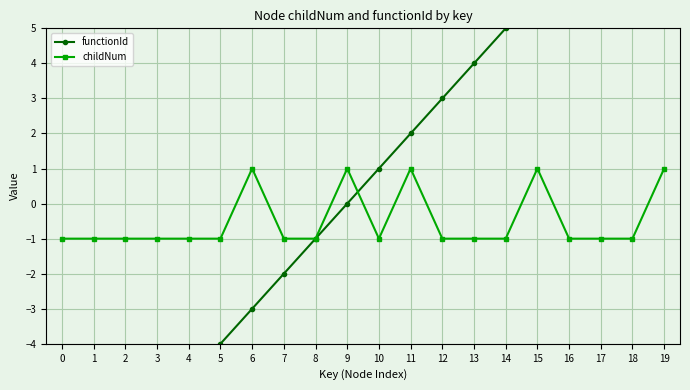

True or false: functionId has more than 0 interior local peaks.

False